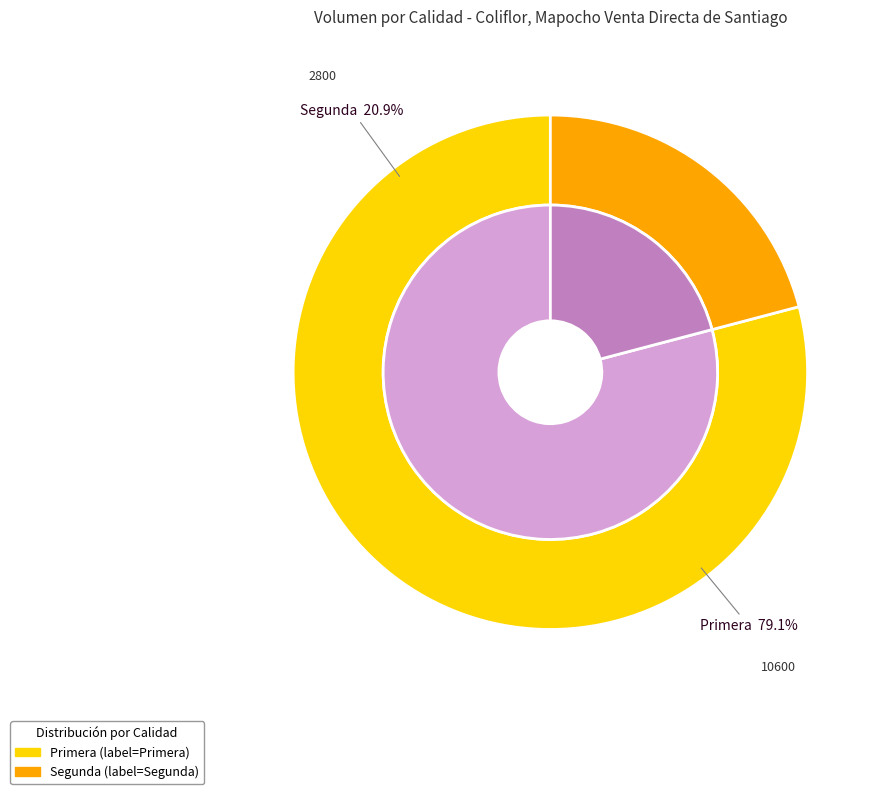

Do Primera and Segunda together represent more than half of the pie?

Yes